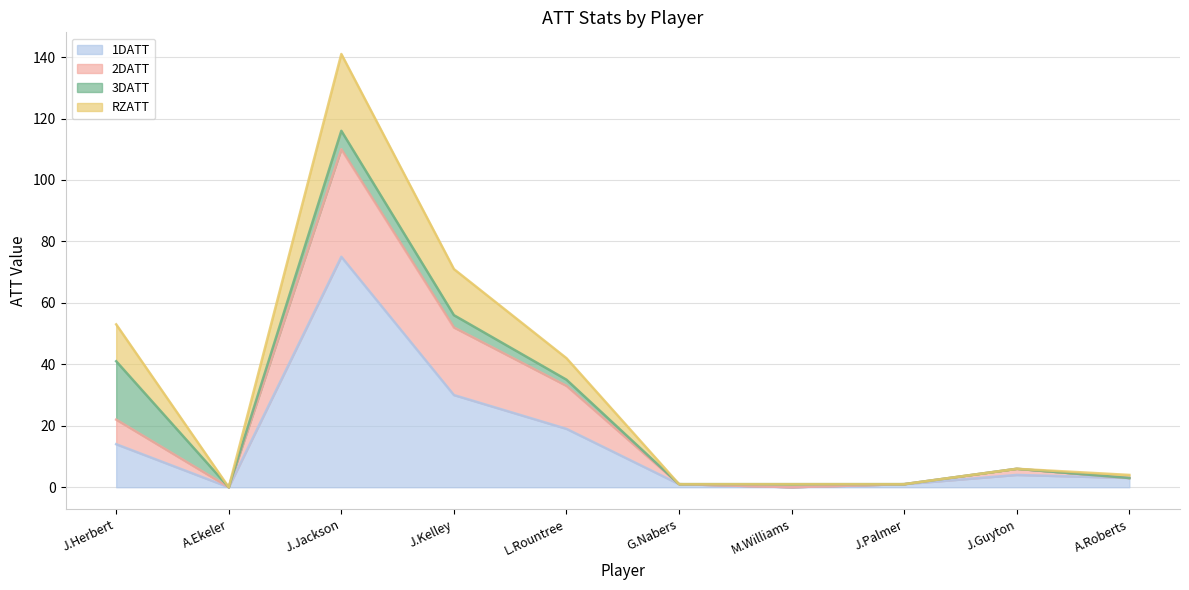

How many values in the 1DATT series exceed 4?

4